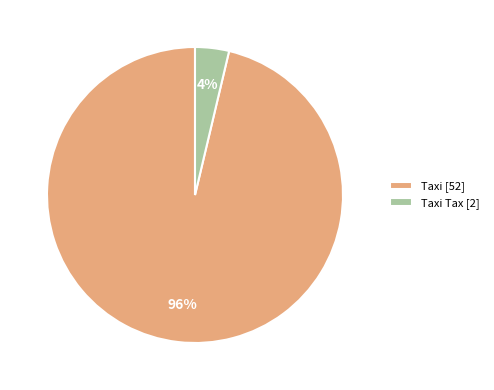

The Taxi Tax [2] slice represents 4% of the pie. True or false?

True